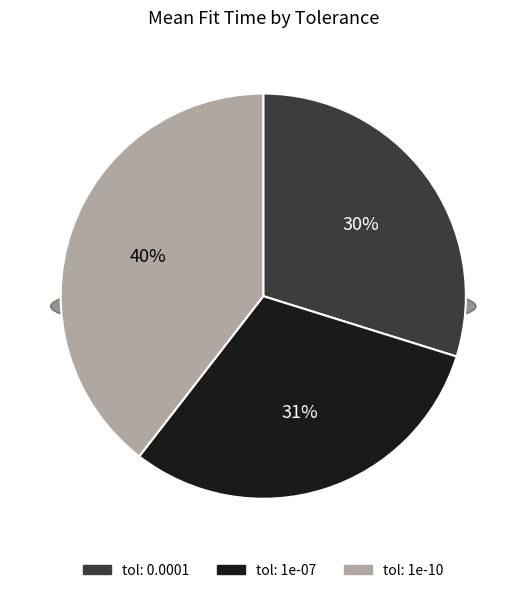

Rank the categories by value from lowest to highest.

tol: 0.0001, tol: 1e-07, tol: 1e-10